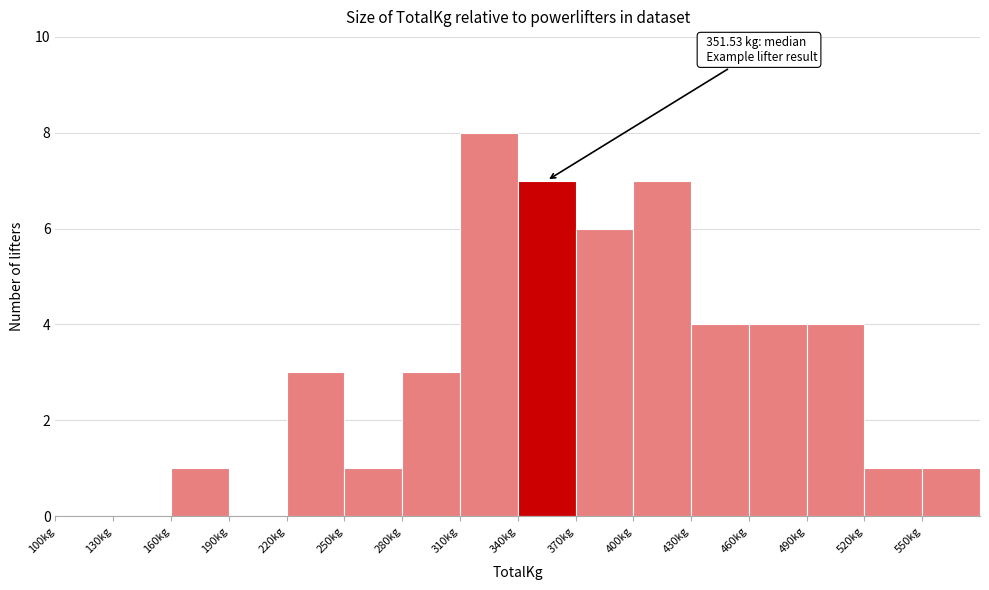

Over which range of the x-axis is the bar tallest?

310 to 340